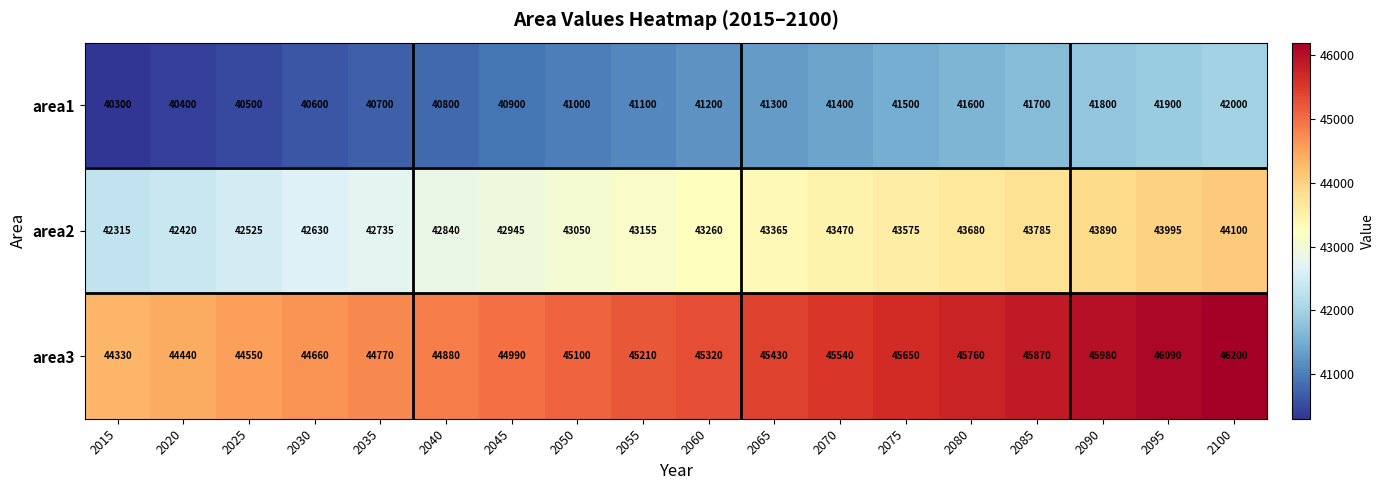

What is the difference between the highest and lowest values at 2055?

4110